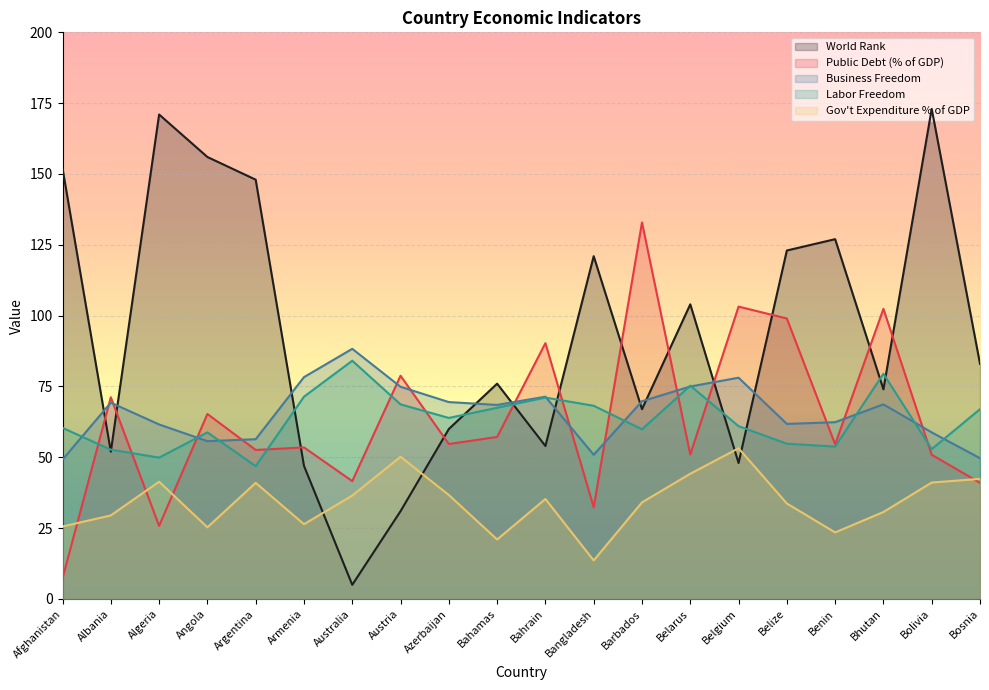

What are all the series names shown in the legend?

World Rank, Public Debt (% of GDP), Business Freedom, Labor Freedom, Gov't Expenditure % of GDP